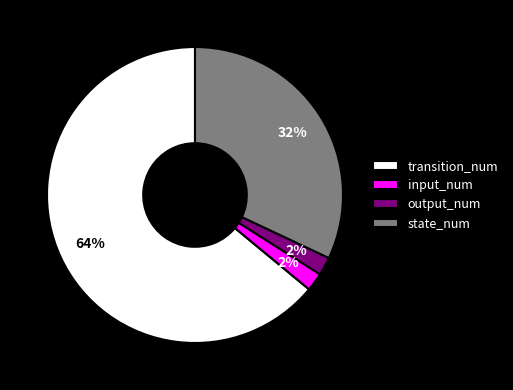

To the nearest percent, what portion does output_num represent?

2%